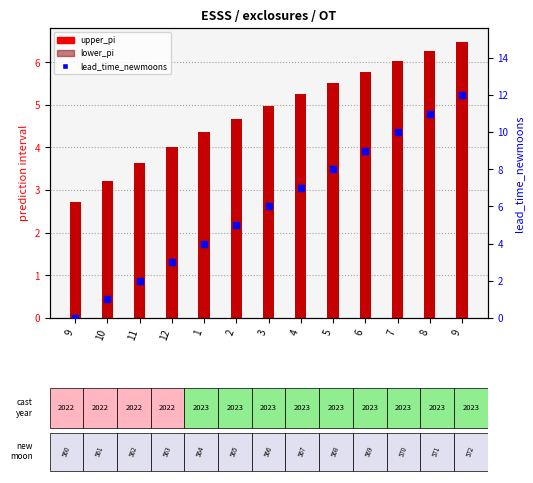

What are all the series names shown in the legend?

upper_pi, lower_pi, lead_time_newmoons